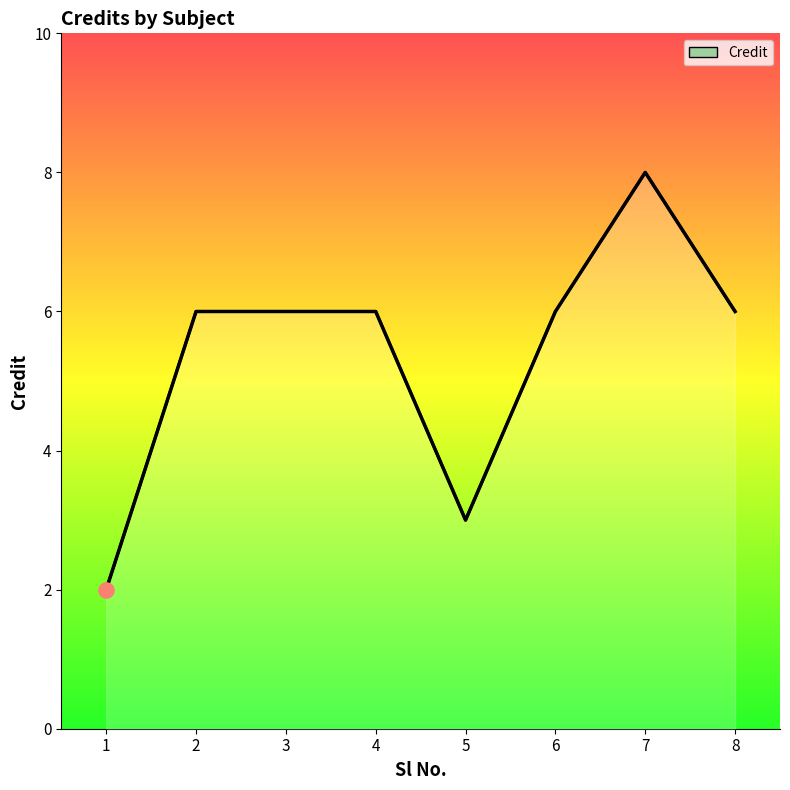

What is the change in value from 1 to 5?

+1